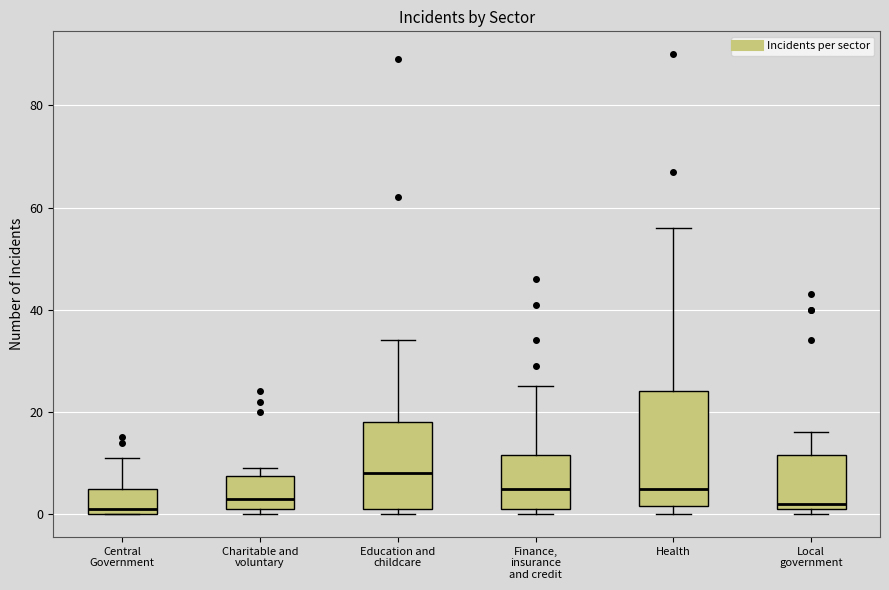

Which box is the tallest, from its lower edge to its upper edge?

Health